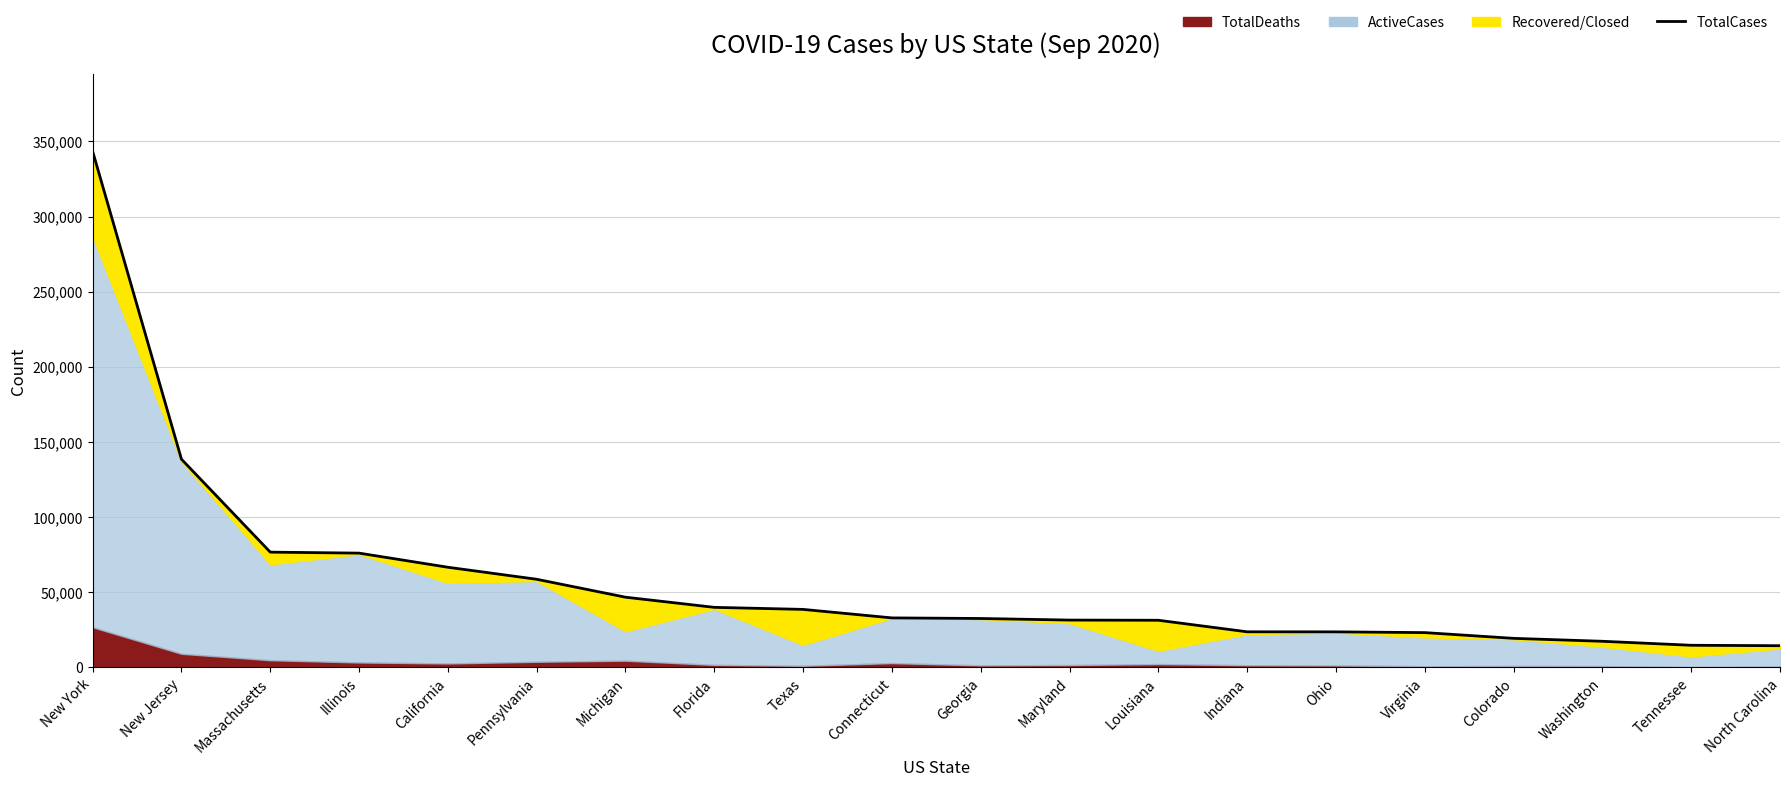

Is it true that the value at North Carolina is 20531?

False